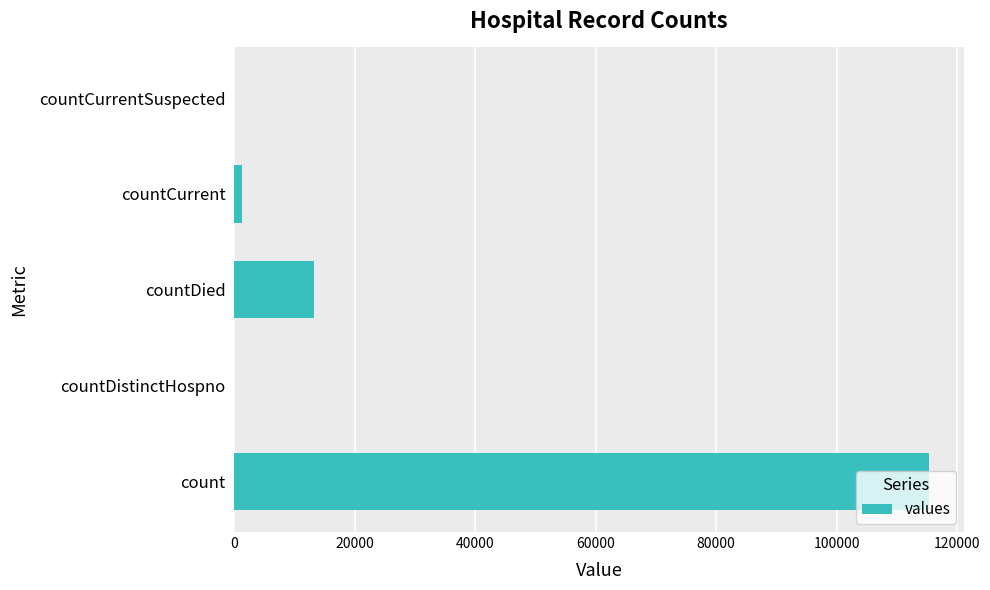

What is the greatest value displayed?

115379